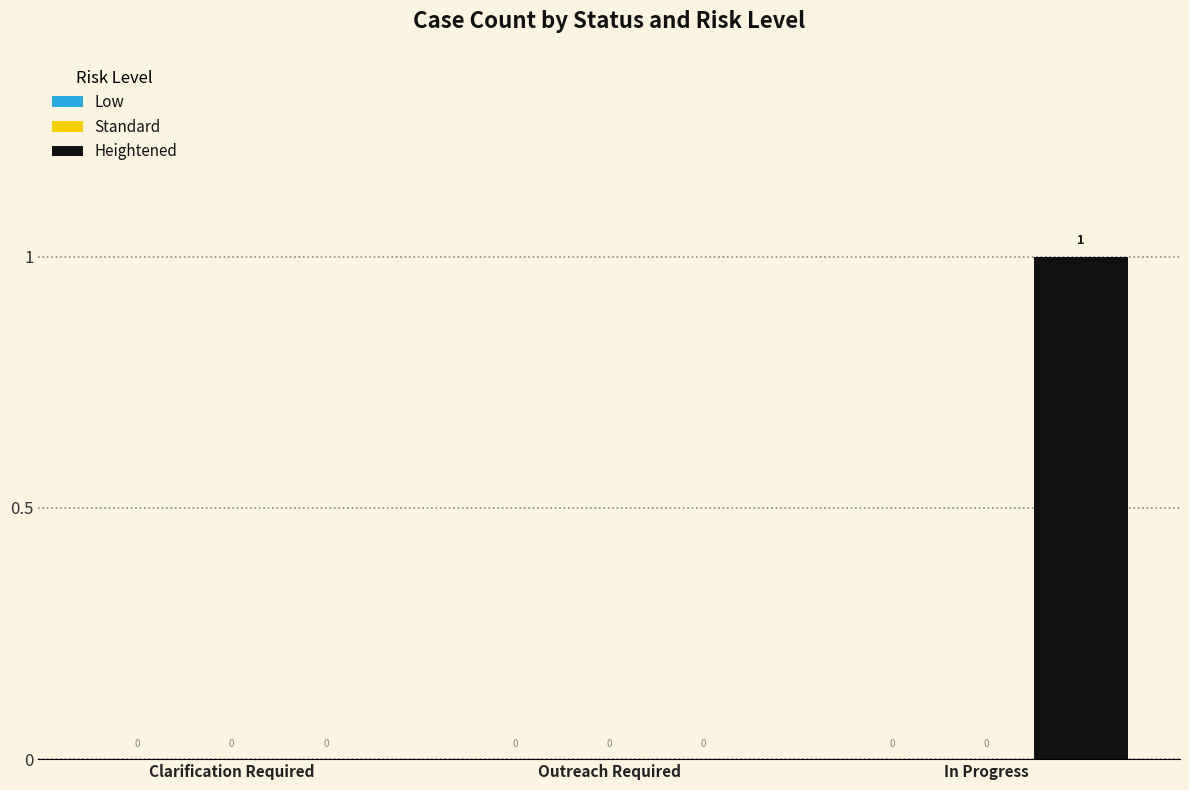

Is it true that the value at Clarification Required is 0?

True